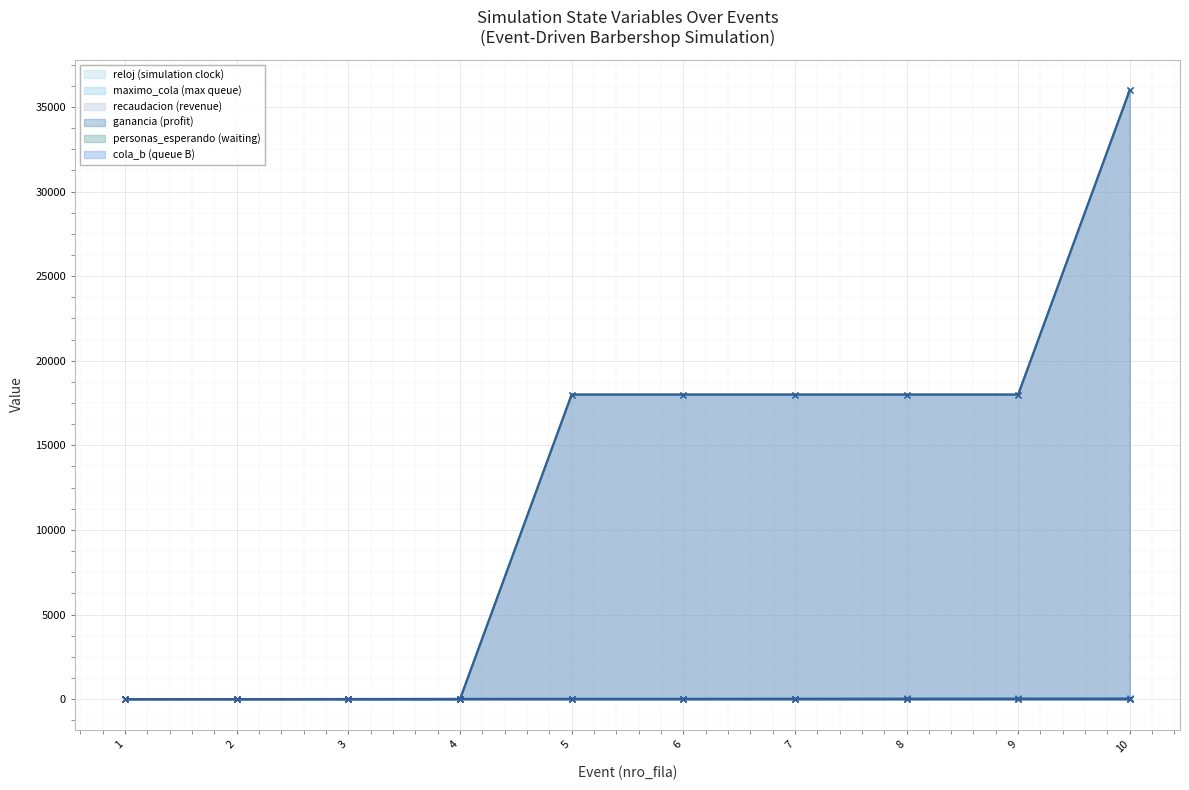

Reading left to right, what are all the values shown in this chart?

reloj: 1=0.0	2=3.0	3=10.6	4=20.6	5=25.6	6=26.3	7=33.2	8=36.2	9=40.9	10=47.6
maximo_cola: 1=0.0	2=0.0	3=0.0	4=1.0	5=1.0	6=1.0	7=1.0	8=2.0	9=3.0	10=3.0
recaudacion: 1=0.0	2=0.0	3=0.0	4=0.0	5=18000.0	6=18000.0	7=18000.0	8=18000.0	9=18000.0	10=36000.0
ganancia: 1=0.0	2=0.0	3=0.0	4=0.0	5=18000.0	6=18000.0	7=18000.0	8=18000.0	9=18000.0	10=36000.0
personas_esperando: 1=0.0	2=0.0	3=0.0	4=1.0	5=0.0	6=0.0	7=1.0	8=2.0	9=3.0	10=2.0
cola_b: 1=0.0	2=0.0	3=0.0	4=0.0	5=0.0	6=0.0	7=0.0	8=1.0	9=2.0	10=2.0